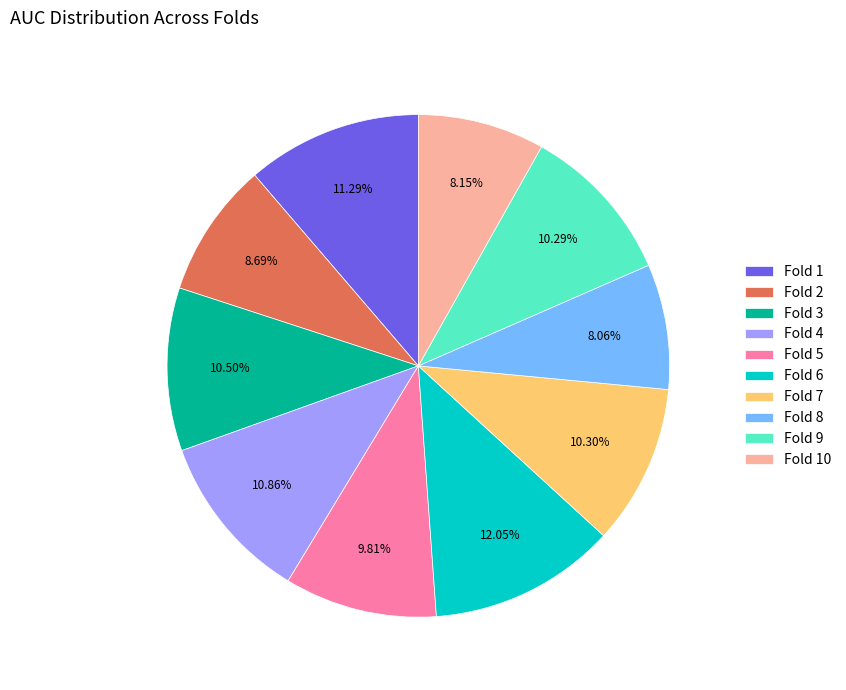

To the nearest percent, what is the average slice percentage?

10%